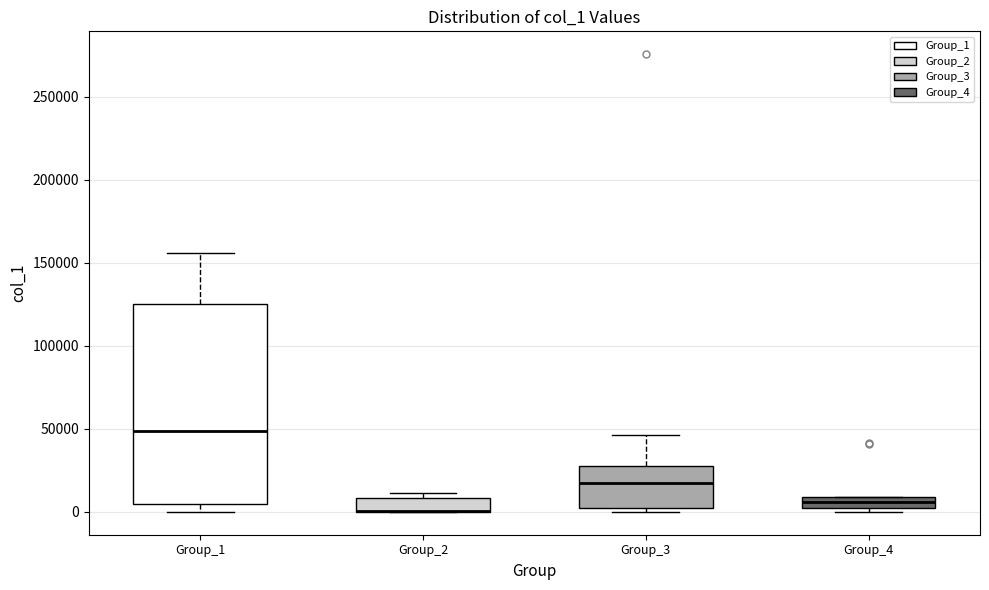

Where is the lower edge of the box for Group_2 on the y-axis? The values are not printed on the chart, so give them approximately, as read against the axis.

0